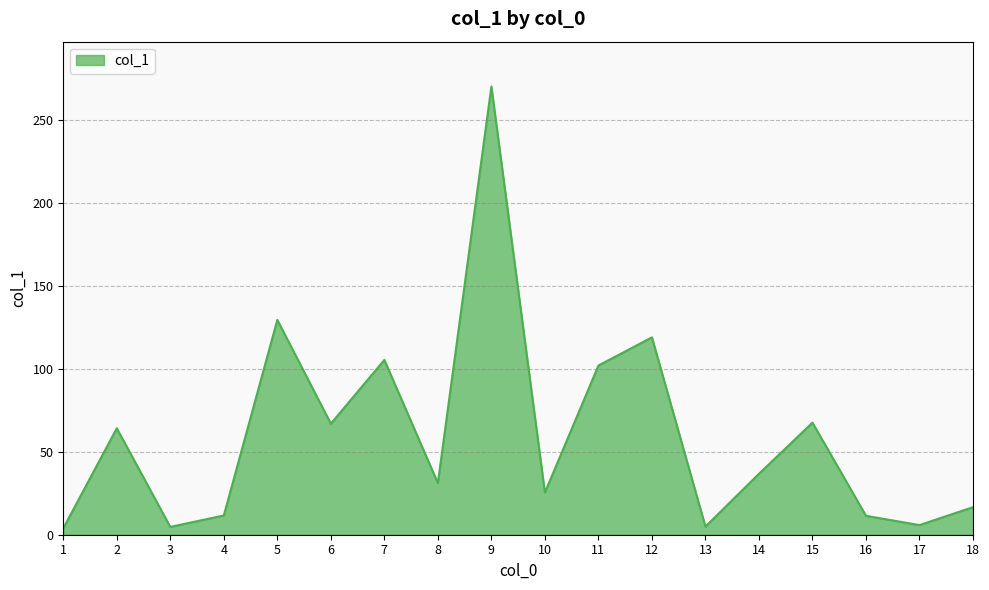

Which label corresponds to the largest value in the chart?

9